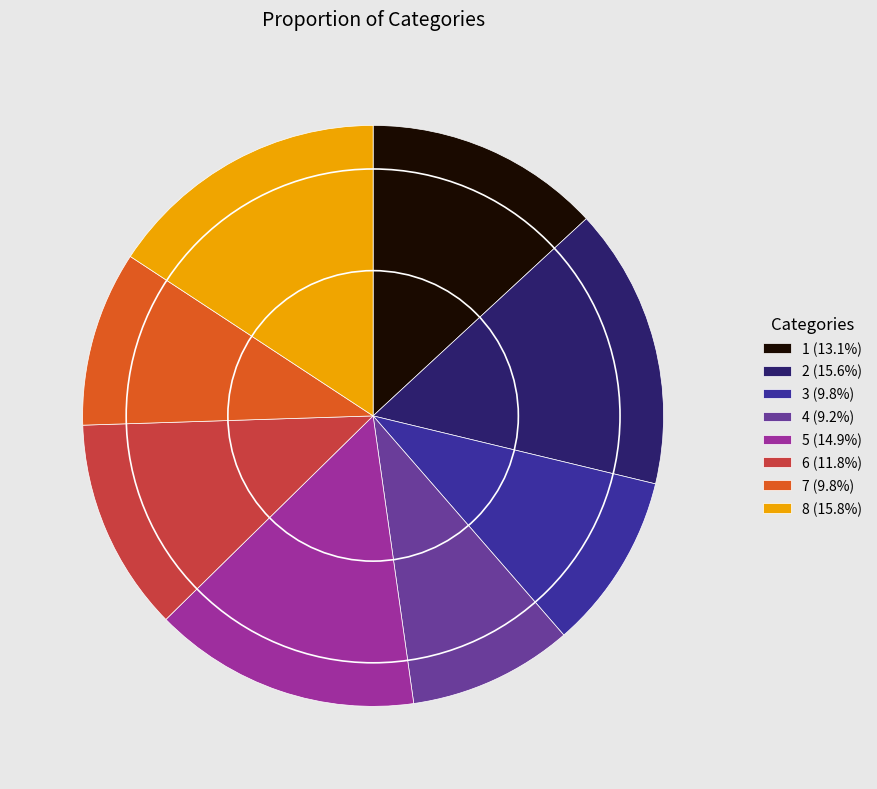

Which category has the smallest portion of the pie?

4